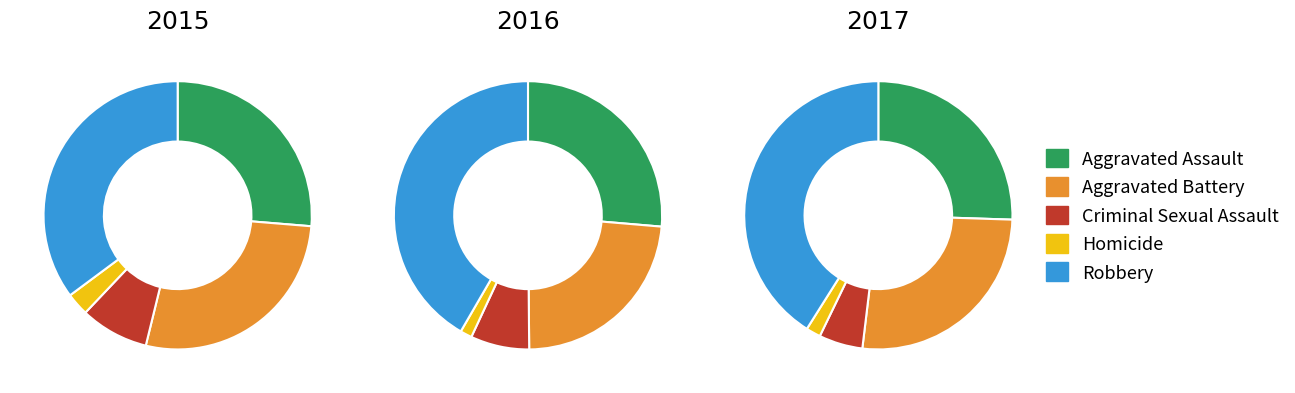

True or false: Criminal Sexual Assault accounts for 1% of the total.

False